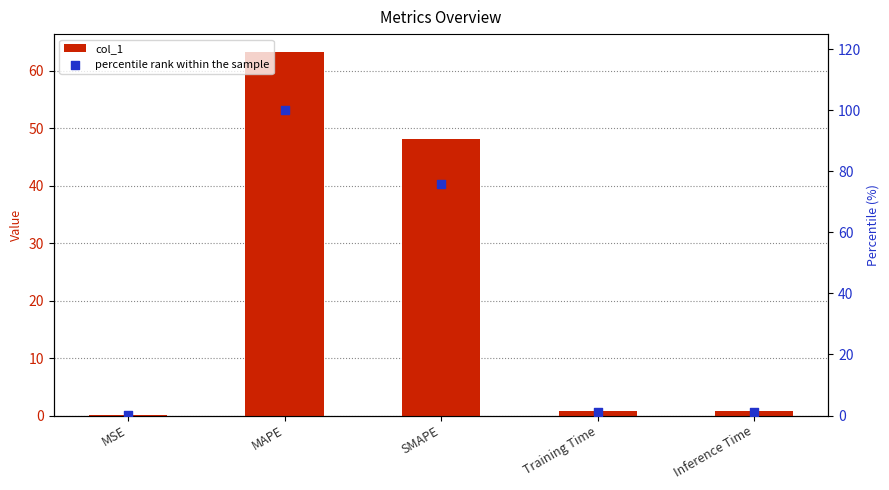

Which series contains the lowest Y value?

col_1